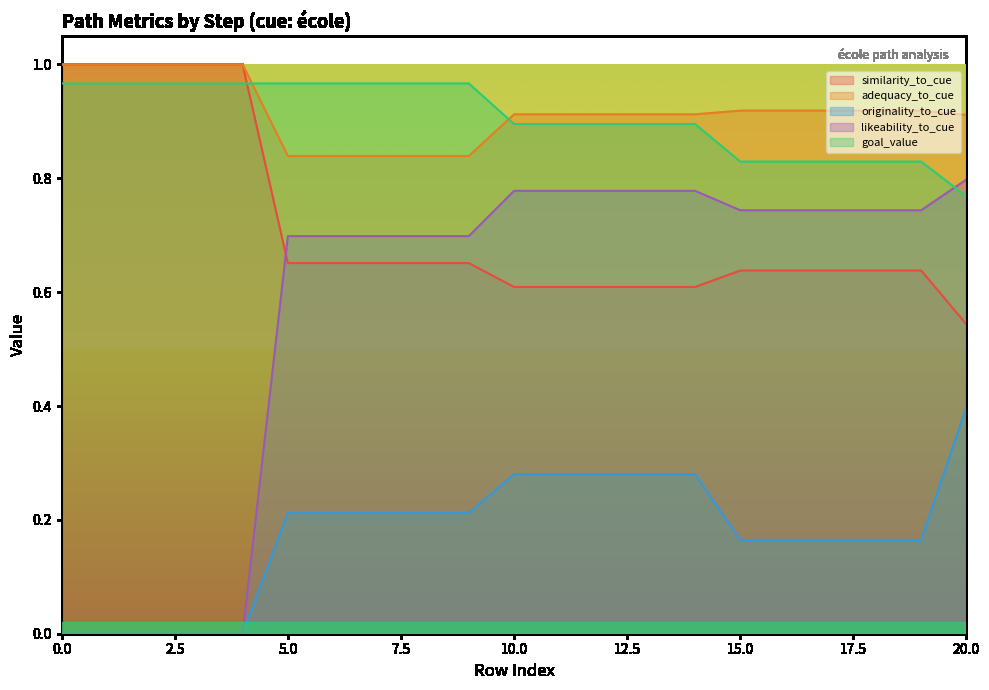

What is the maximum value for adequacy_to_cue?

1.0